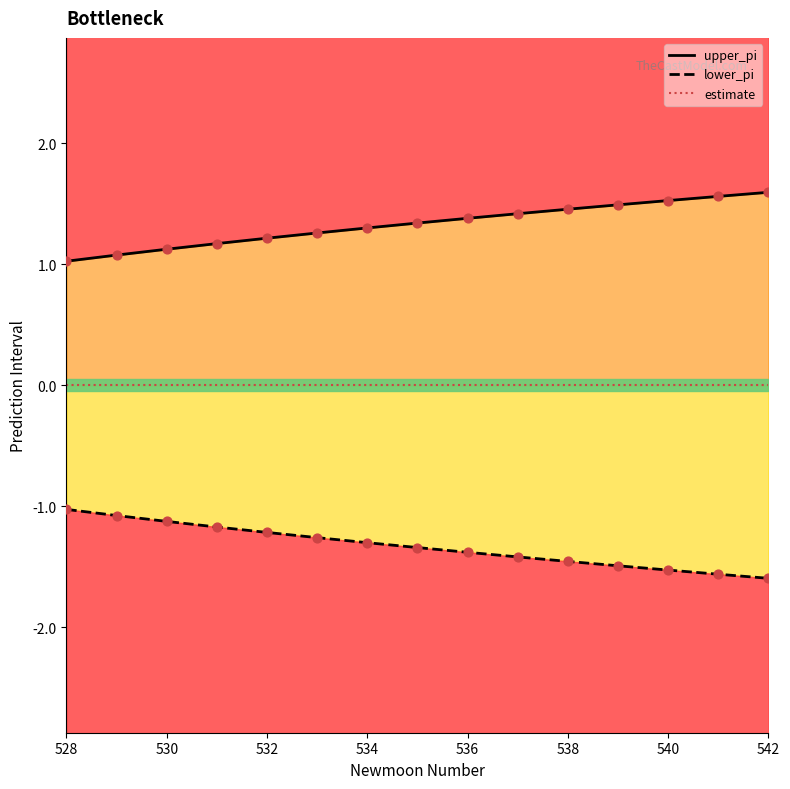

Which series reaches the maximum Y coordinate?

upper_pi